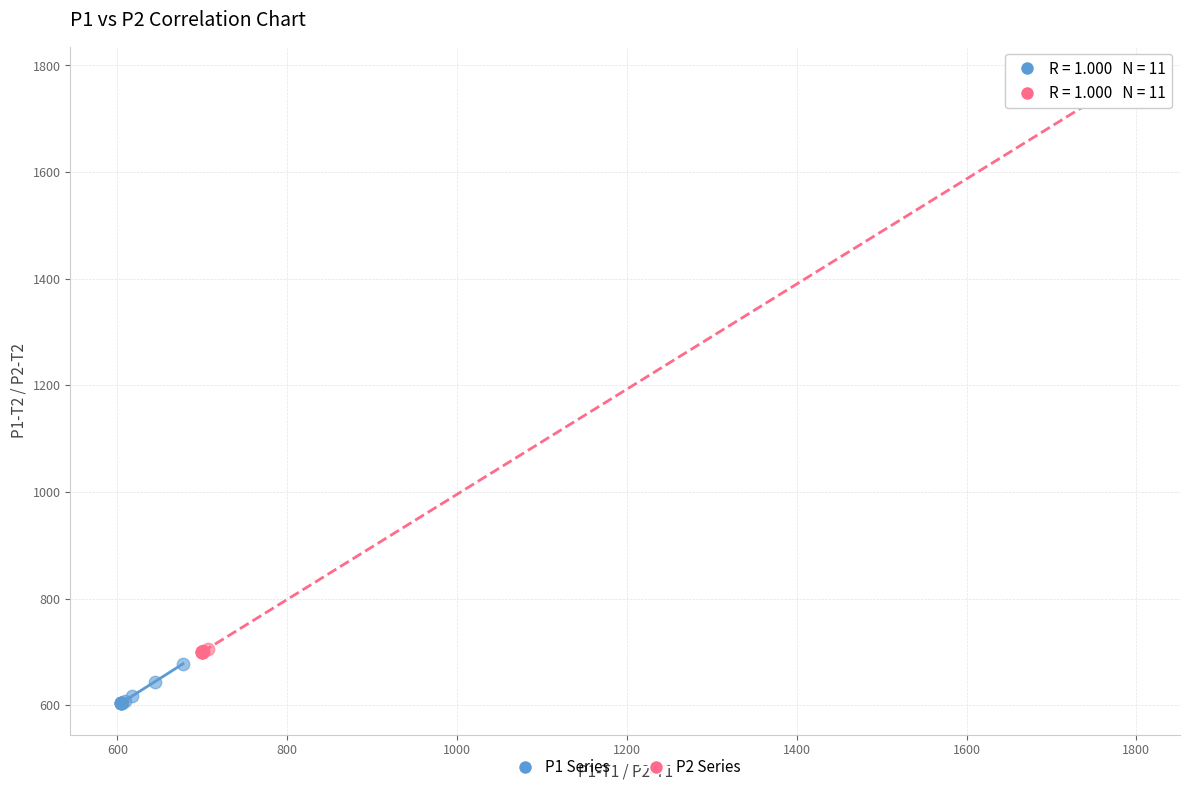

Which series has the largest Y range (max minus min)?

P2 Series